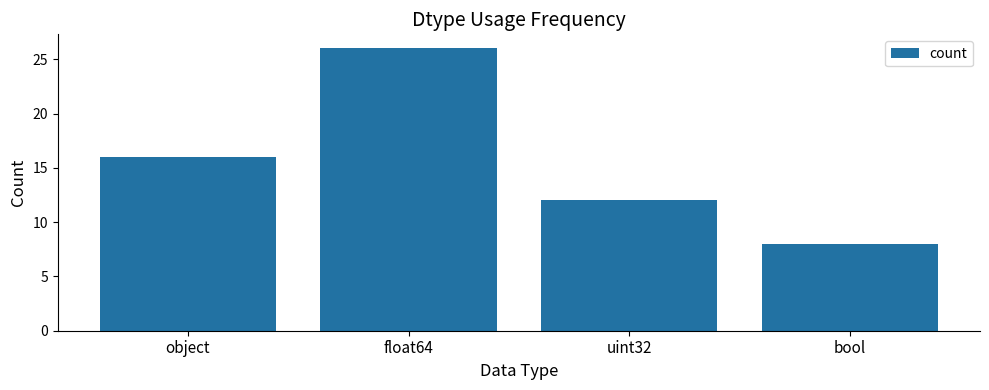

Count the values in the range 12 to 26.

3